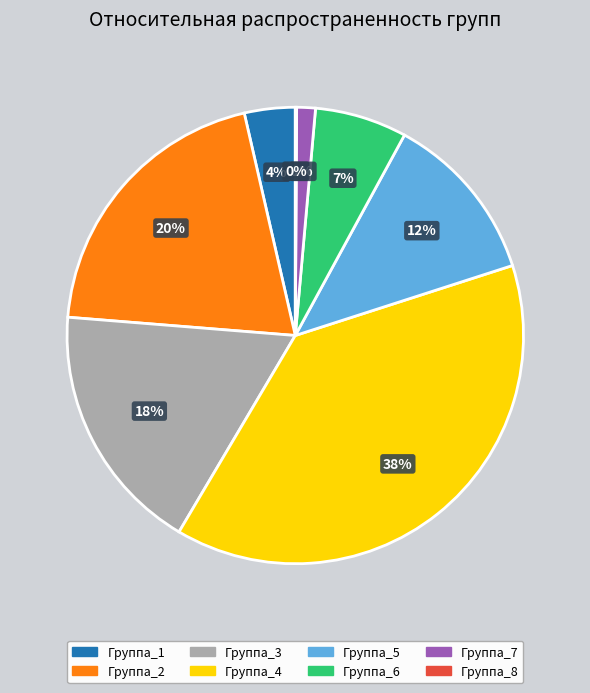

The Группа_4 slice represents 27% of the pie. True or false?

False